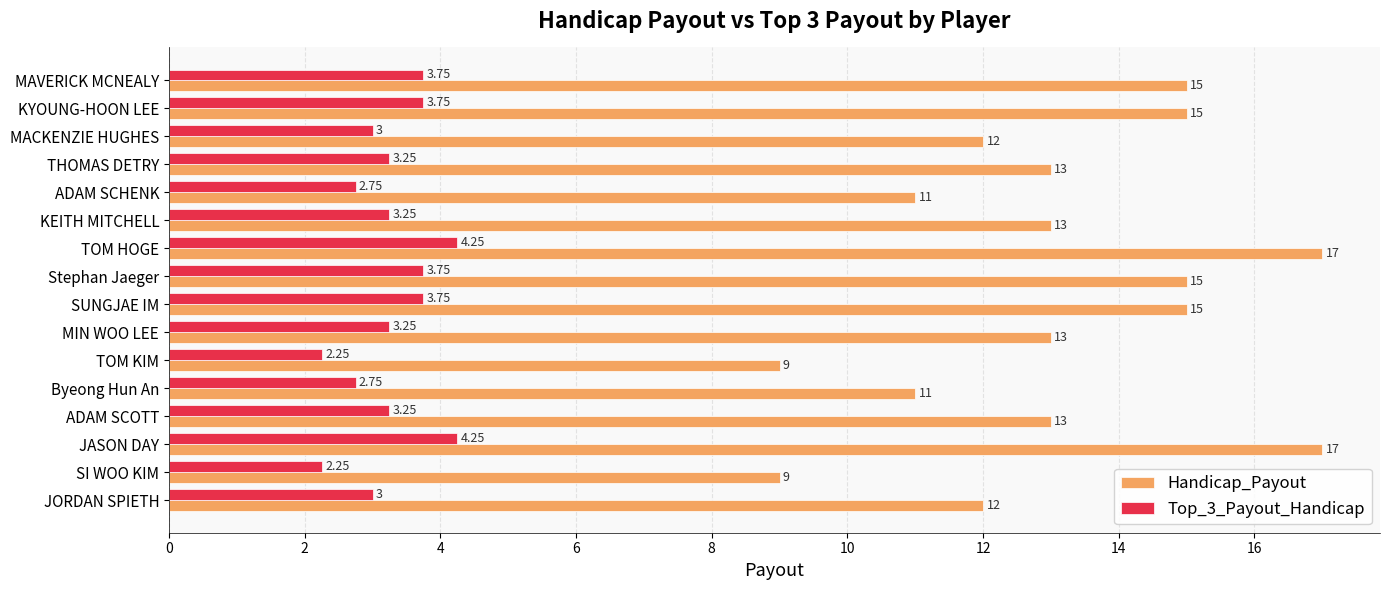

How many data points does each series have?

16